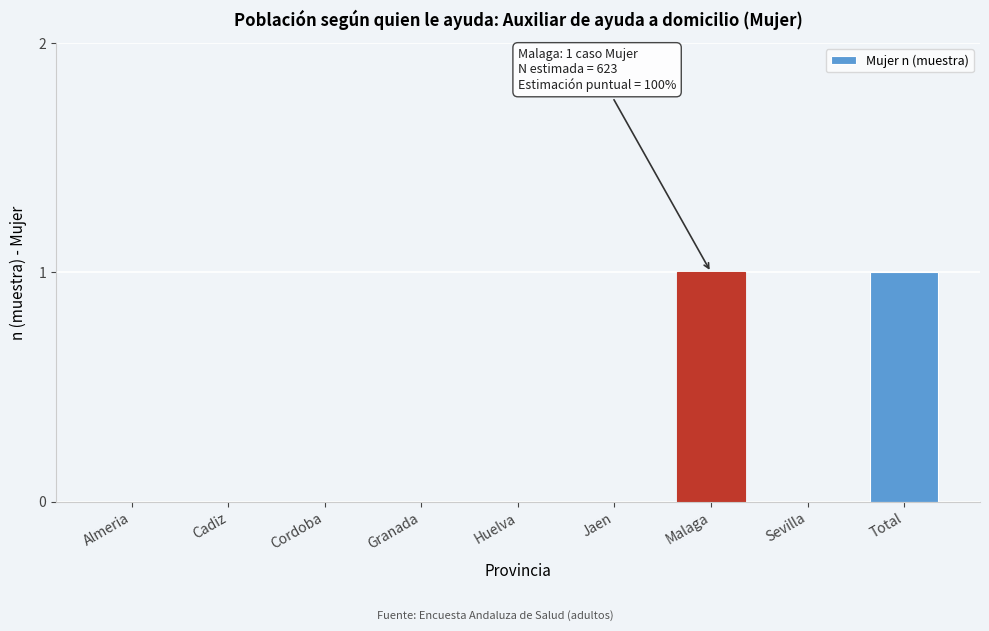

Reading left to right, list all the values displayed in this chart.

Almeria=0	Cadiz=0	Cordoba=0	Granada=0	Huelva=0	Jaen=0	Malaga=1	Sevilla=0	Total=1